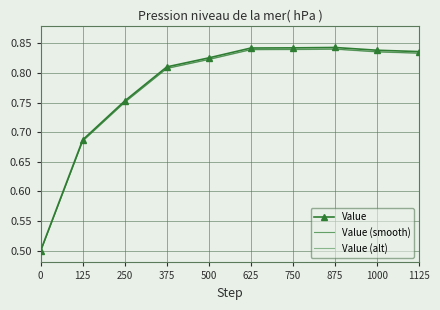

What is the value of the Value point at the 6th from the left?

0.8